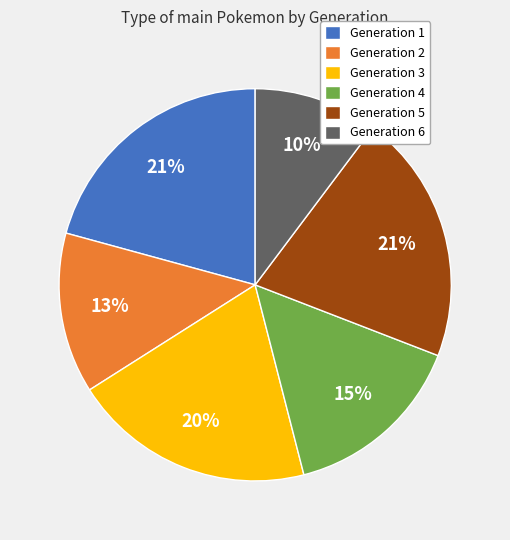

To the nearest percent, what is the average slice percentage?

17%